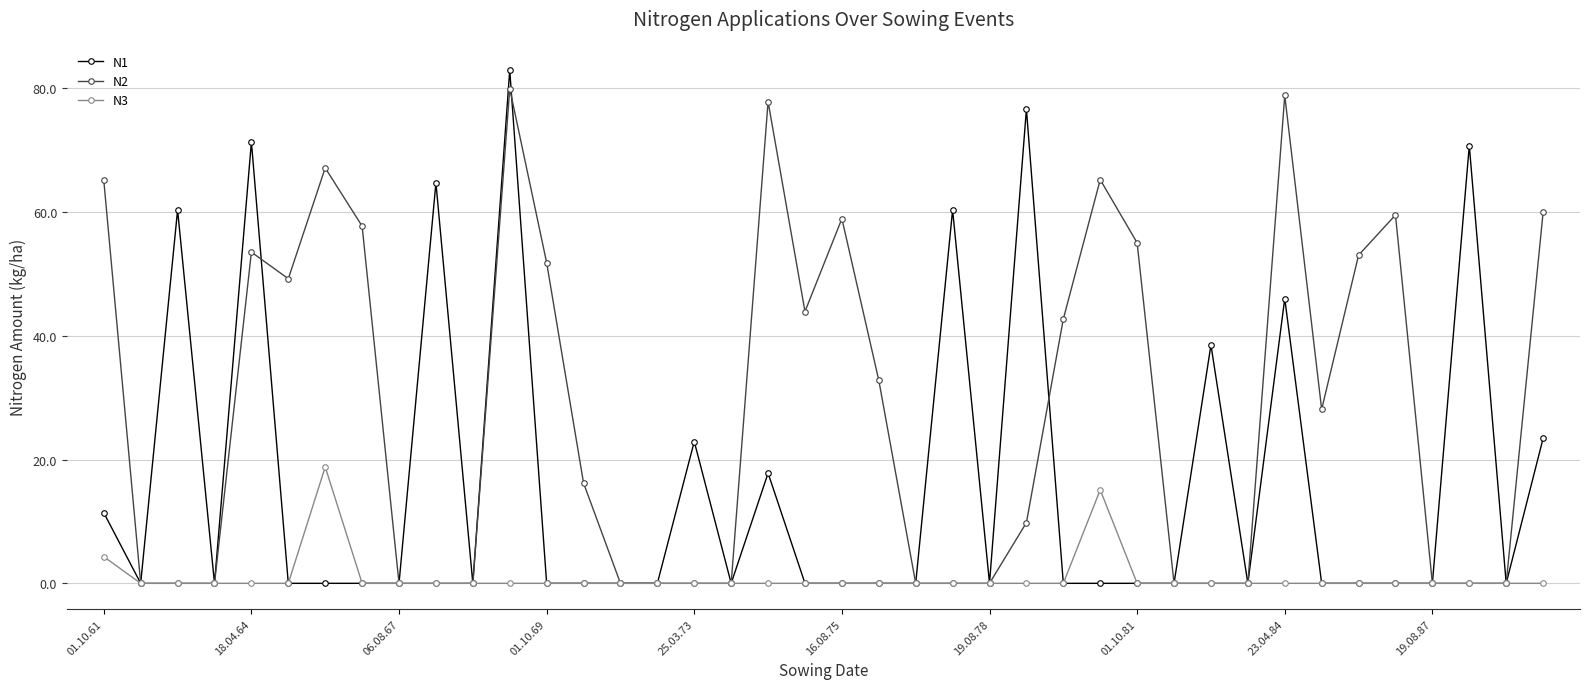

Count the number of data series in this chart.

3